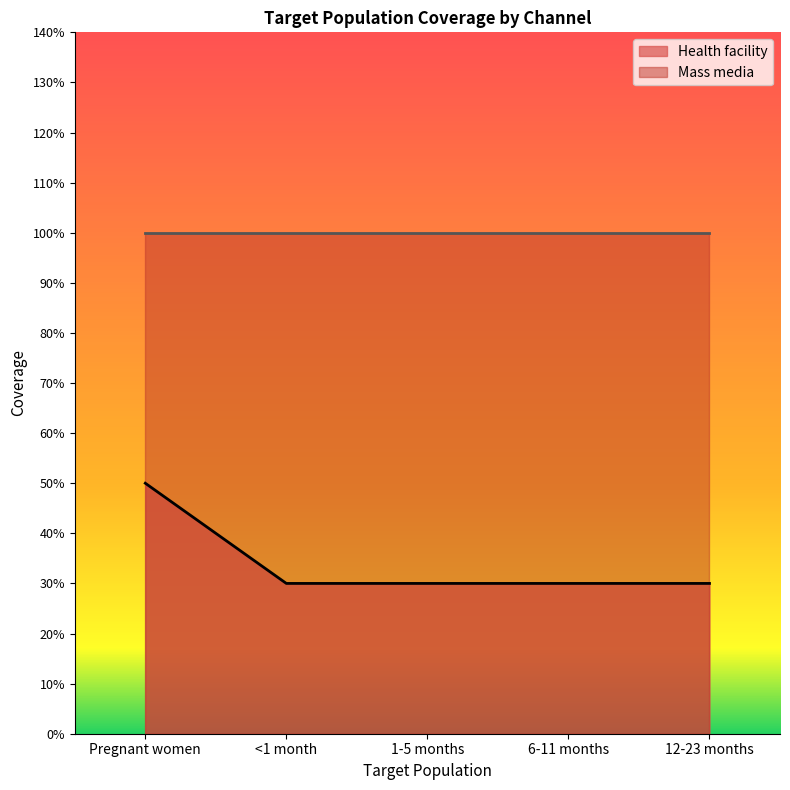

List the labels in order of value, smallest first.

<1 month, 1-5 months, 6-11 months, 12-23 months, Pregnant women